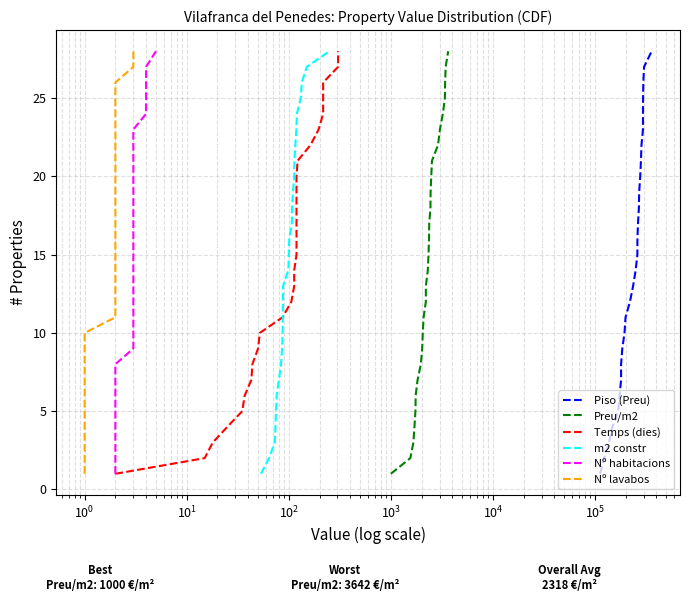

True or false: Temps (dies) has more than 0 interior local peaks.

False